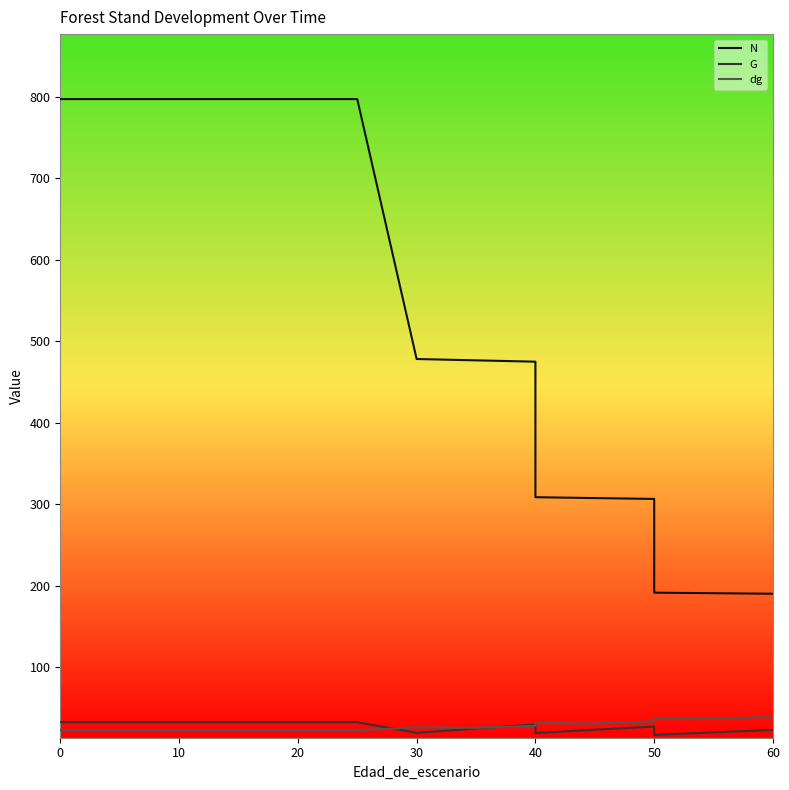

Is it true that G equals 8.0 at 60?

False